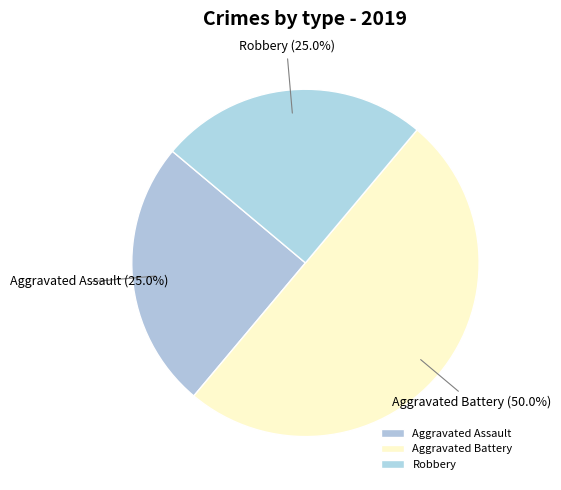

Count the number of slices in the pie.

3